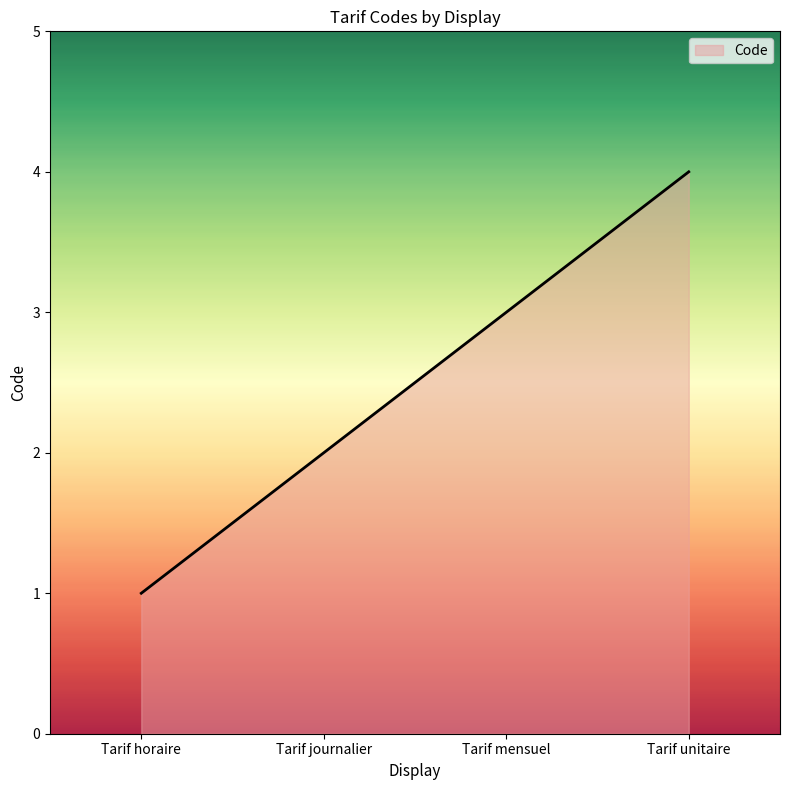

Reading left to right, extract all data points from this chart.

Tarif horaire=1	Tarif journalier=2	Tarif mensuel=3	Tarif unitaire=4